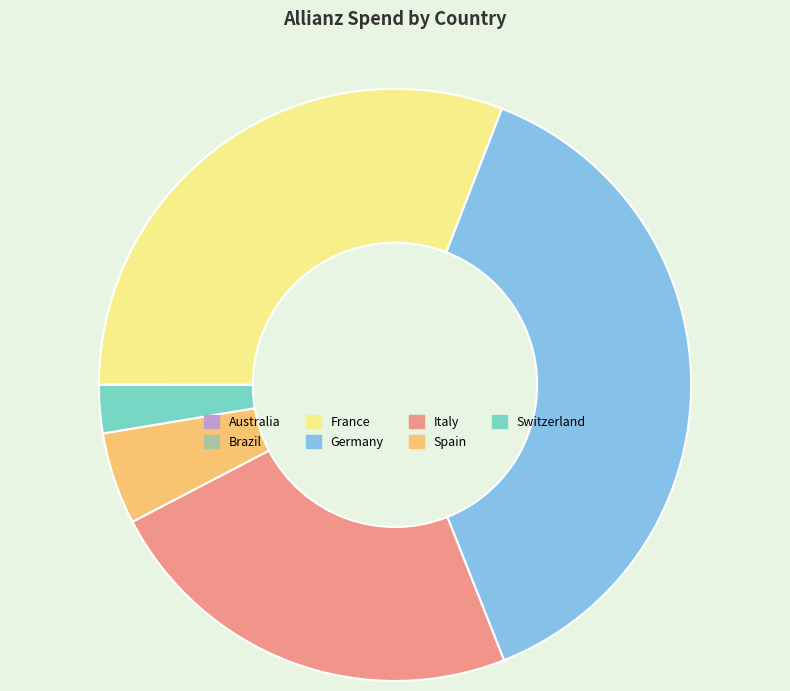

Which has a higher value, Spain or Switzerland?

Spain